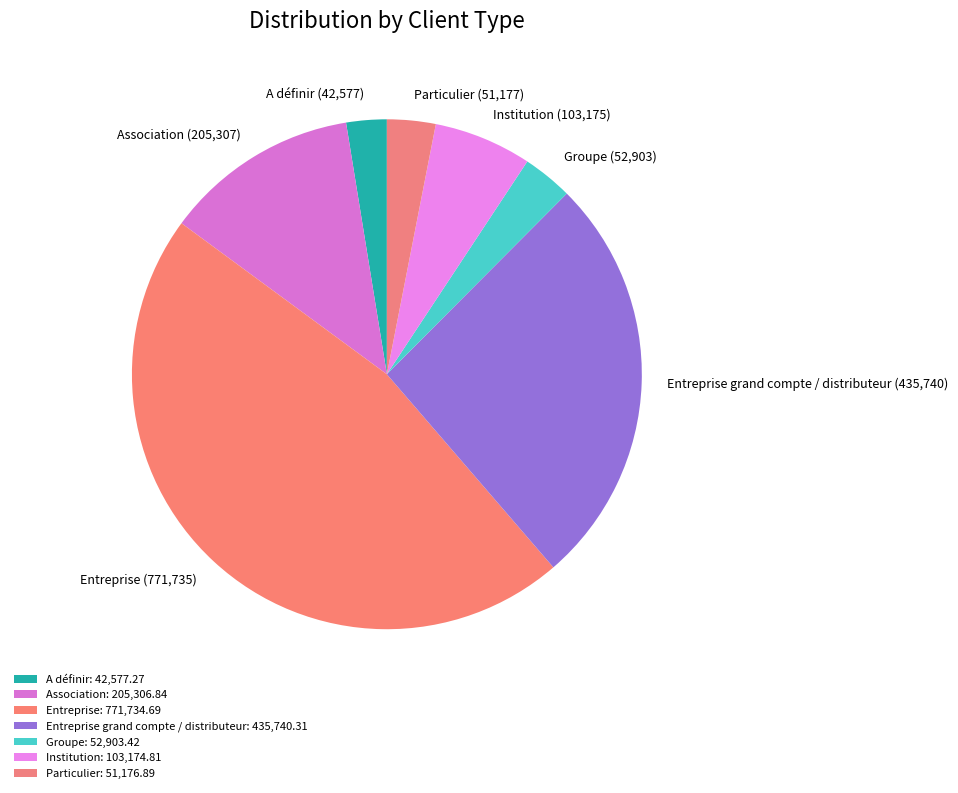

Do Groupe (52,903) and Association (205,307) together represent more than half of the pie?

No